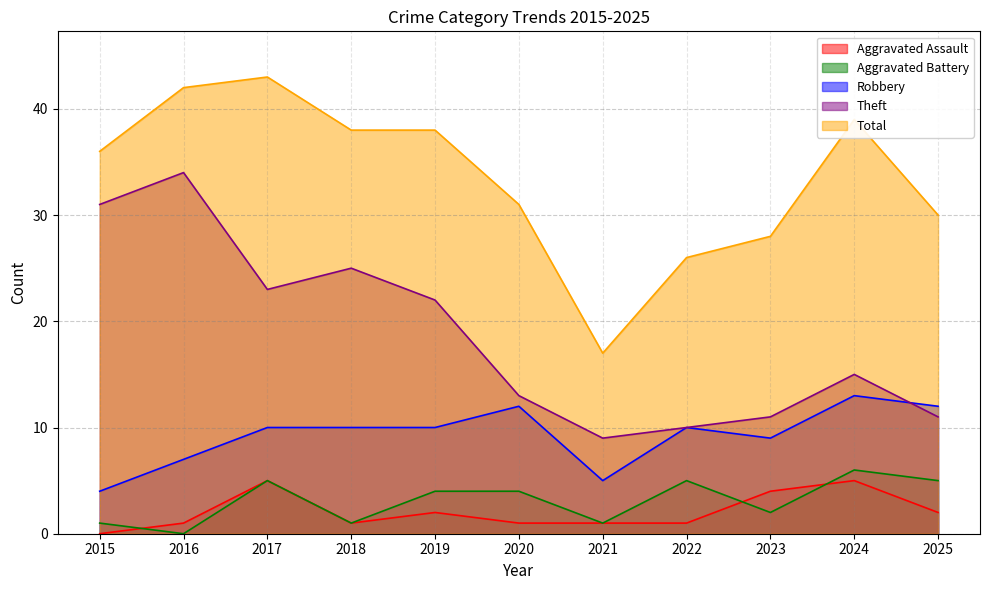

At which category does the chart reach its peak across all series?

2017